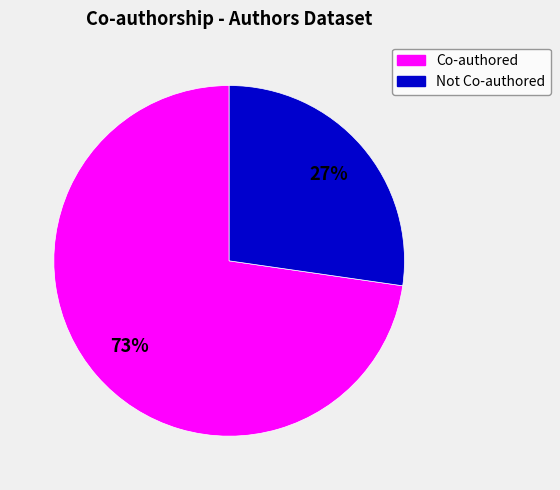

To the nearest percent, what is the average slice percentage?

50%